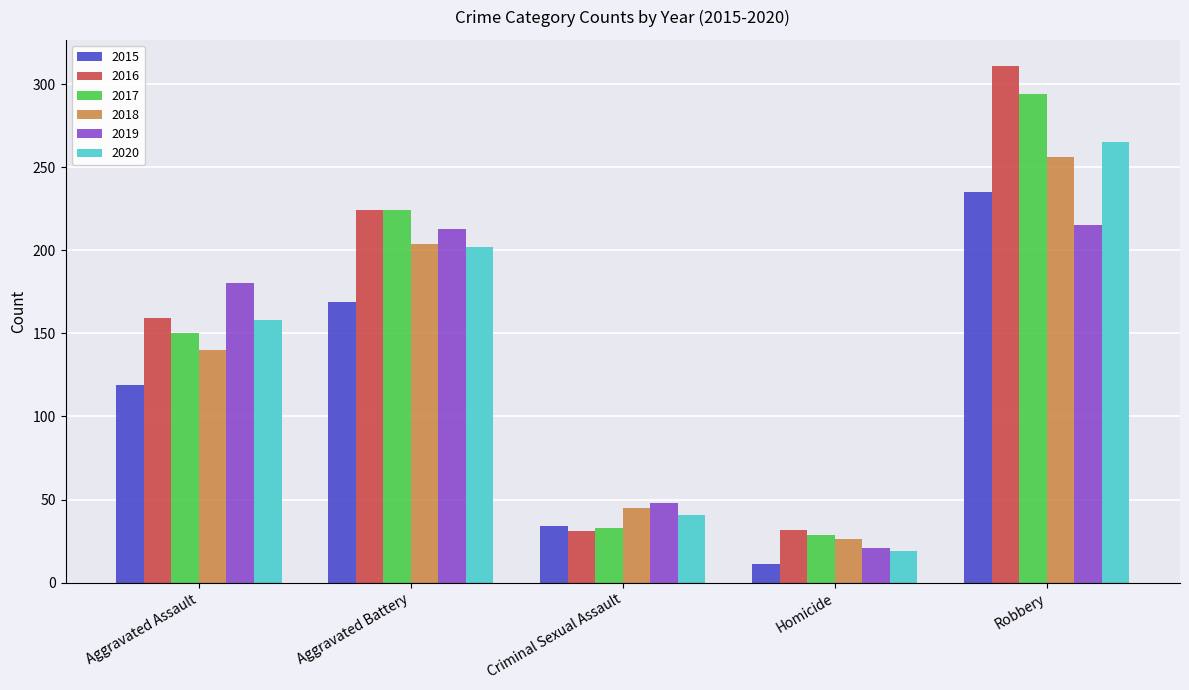

The value of 2015 at Aggravated Assault is 27. True or false?

False